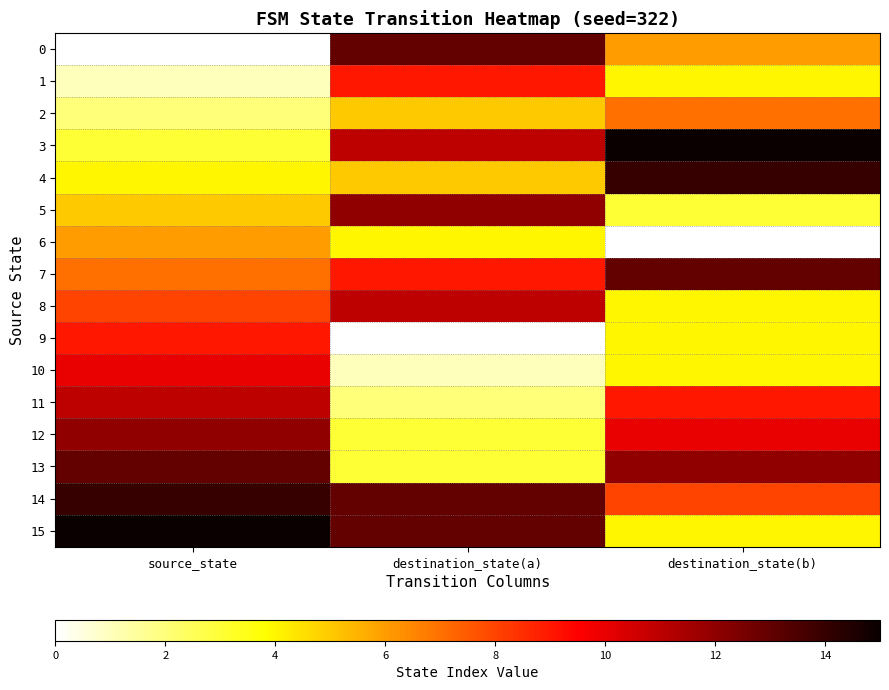

Reading left to right, list all the values displayed in this chart.

0: source_state=0	destination_state(a)=13	destination_state(b)=6
1: source_state=1	destination_state(a)=9	destination_state(b)=4
2: source_state=2	destination_state(a)=5	destination_state(b)=7
3: source_state=3	destination_state(a)=11	destination_state(b)=15
4: source_state=4	destination_state(a)=5	destination_state(b)=14
5: source_state=5	destination_state(a)=12	destination_state(b)=3
6: source_state=6	destination_state(a)=4	destination_state(b)=0
7: source_state=7	destination_state(a)=9	destination_state(b)=13
8: source_state=8	destination_state(a)=11	destination_state(b)=4
9: source_state=9	destination_state(a)=0	destination_state(b)=4
10: source_state=10	destination_state(a)=1	destination_state(b)=4
11: source_state=11	destination_state(a)=2	destination_state(b)=9
12: source_state=12	destination_state(a)=3	destination_state(b)=10
13: source_state=13	destination_state(a)=3	destination_state(b)=12
14: source_state=14	destination_state(a)=13	destination_state(b)=8
15: source_state=15	destination_state(a)=13	destination_state(b)=4